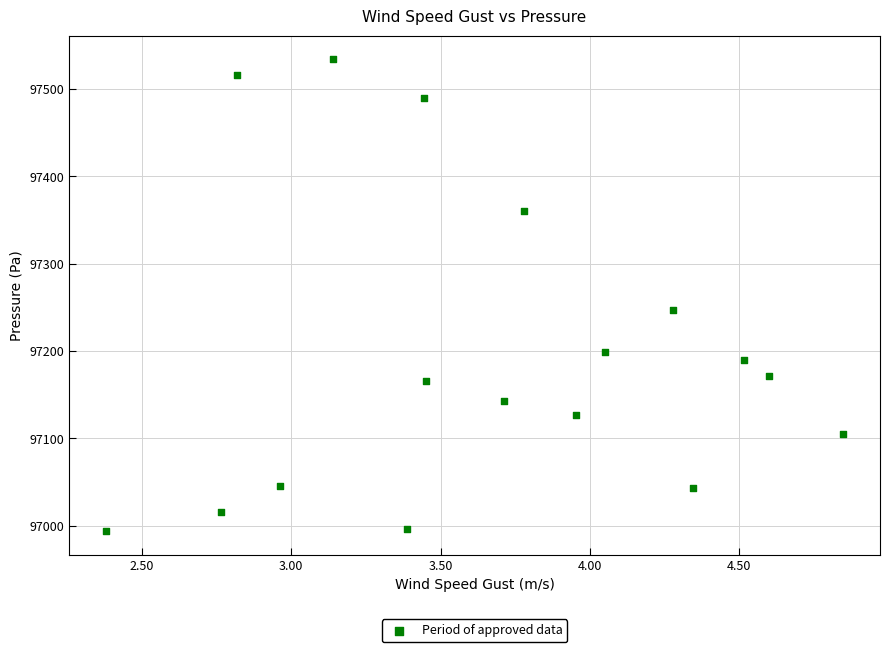

What Y value in the scatter plot is closest to 97263?

97246.8